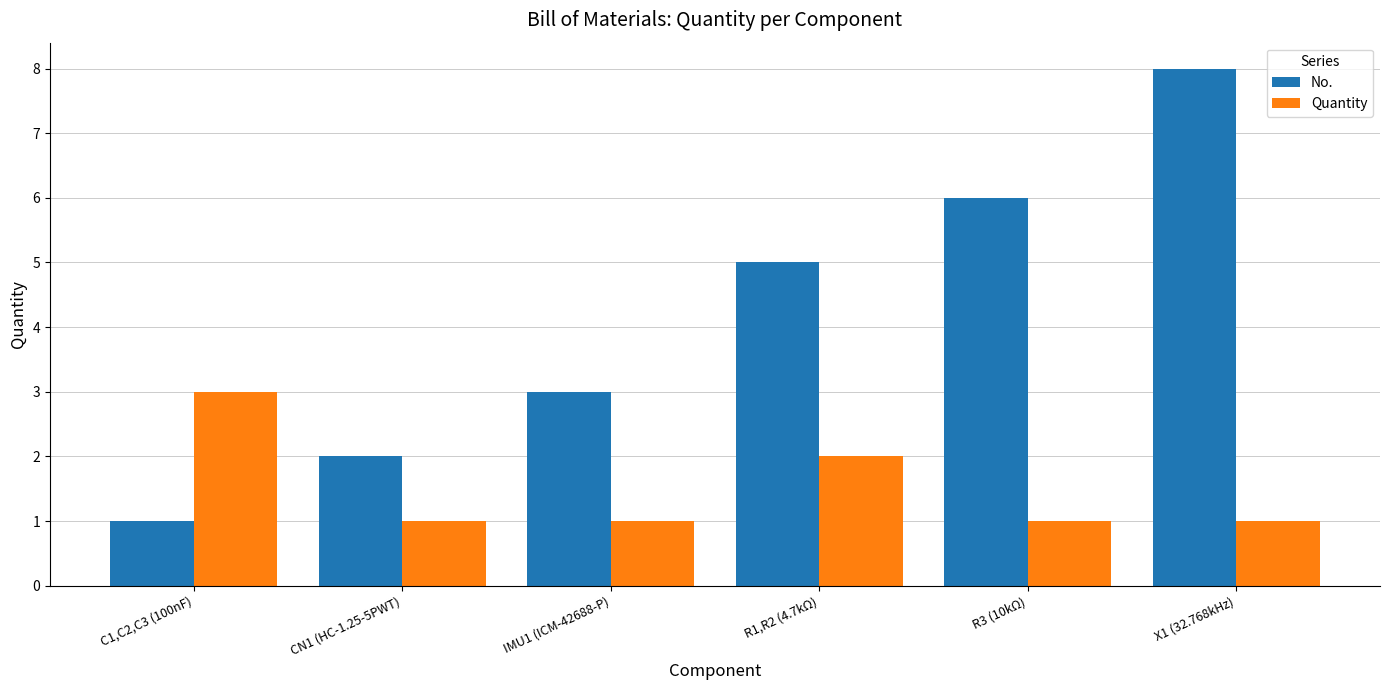

Which series has the widest spread of values?

No.